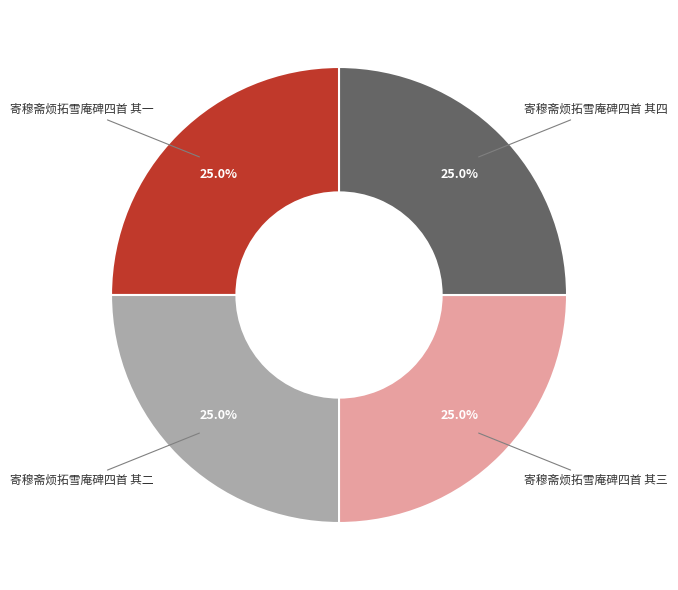

Does any single category account for the majority?

No